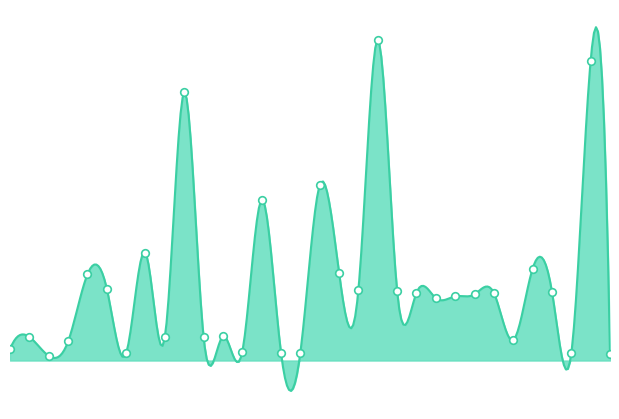

Between 13/04 COIN and 10/08 VFC, which is larger?

13/04 COIN